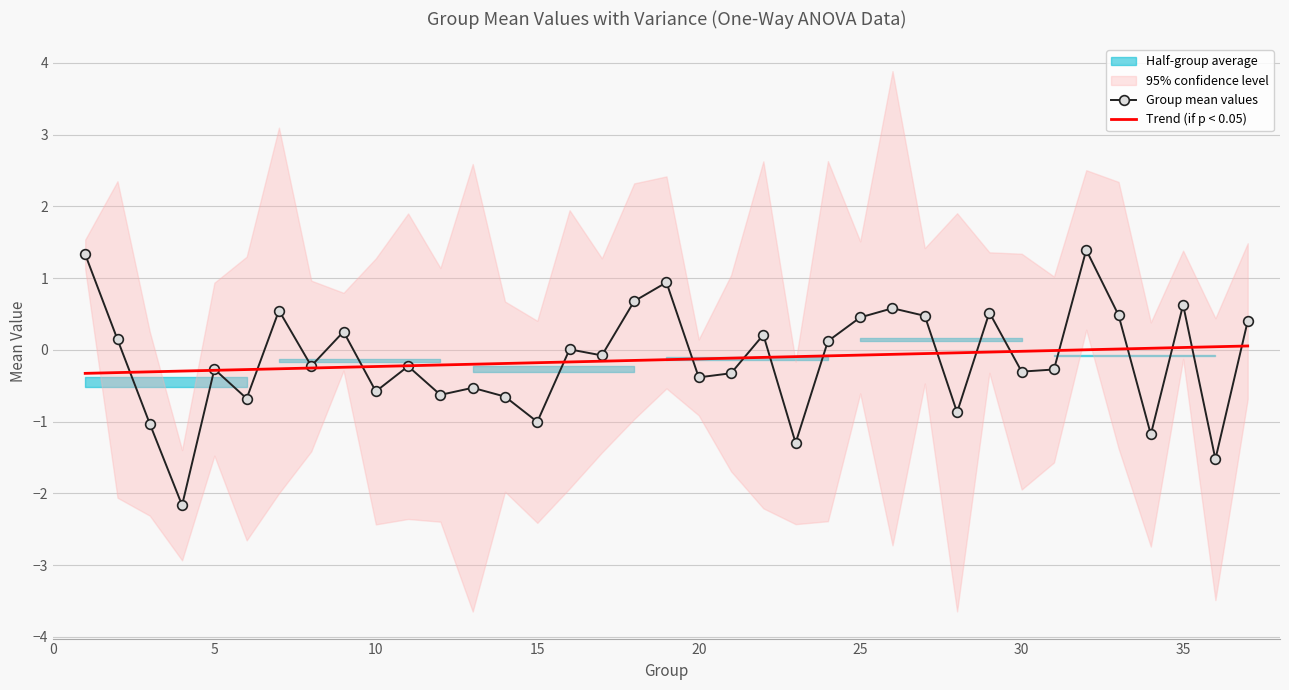

Read the value at 37.

0.4